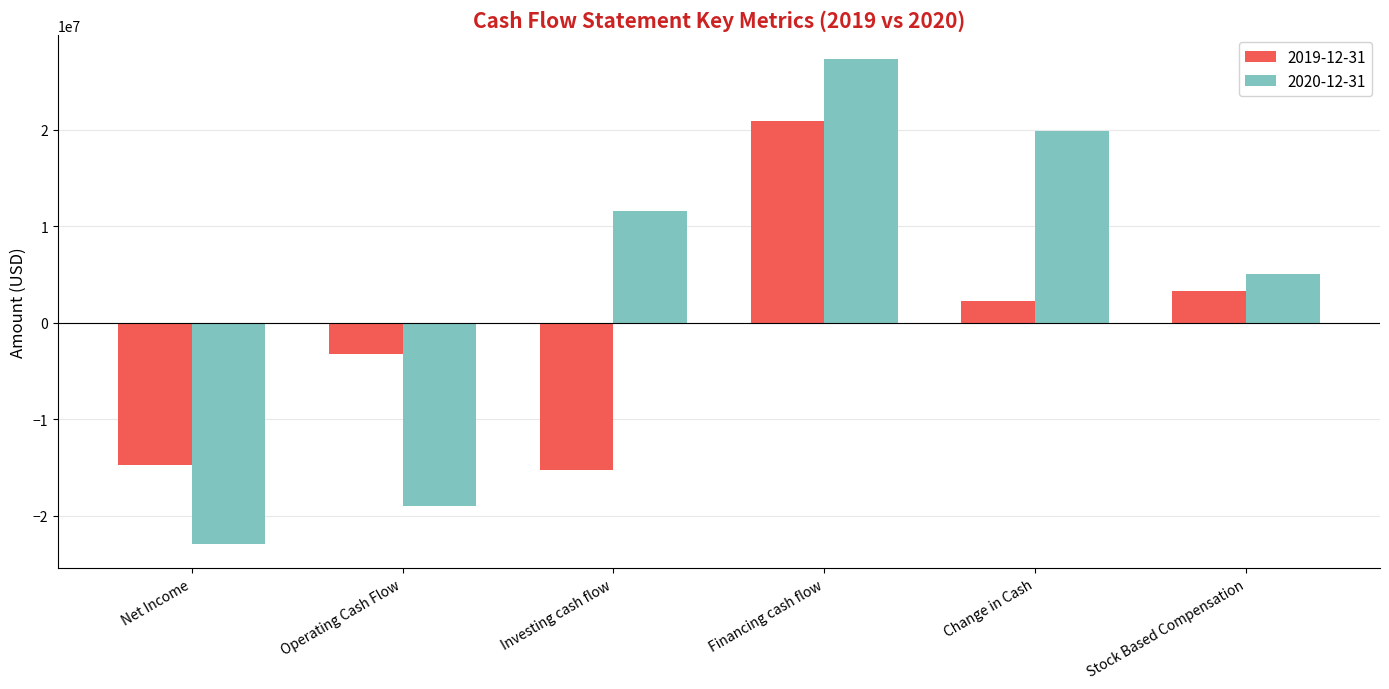

At which category does the chart reach its peak across all series?

Financing cash flow